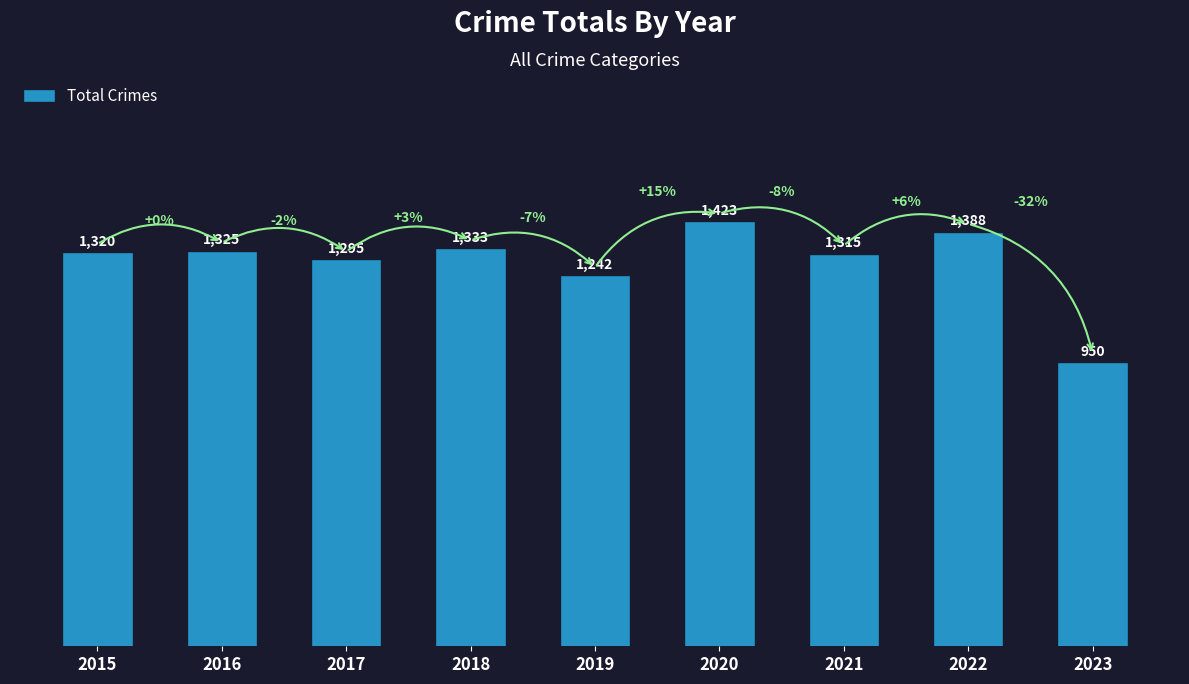

Approximately how many times larger is the value at 2018 compared to 2020?

0.9